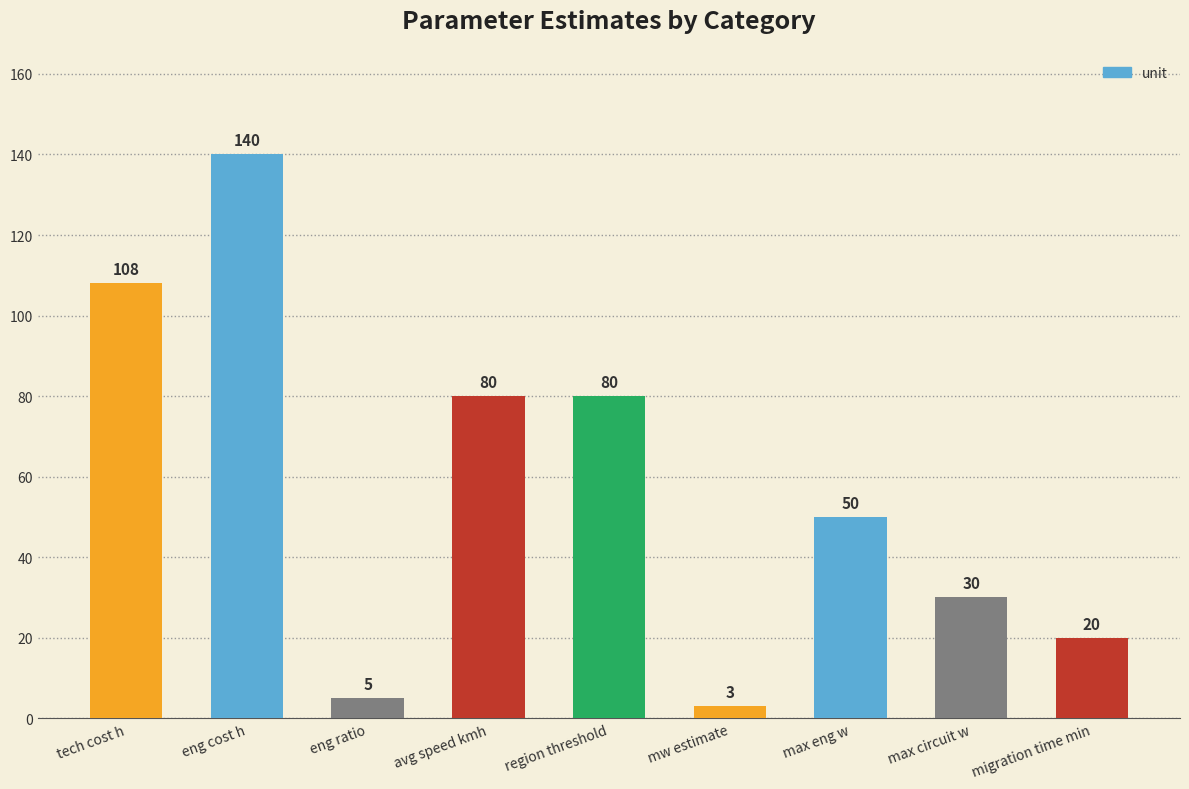

Reading right to left, what are all the values shown in this chart?

20	30	50	3	80	80	5	140	108